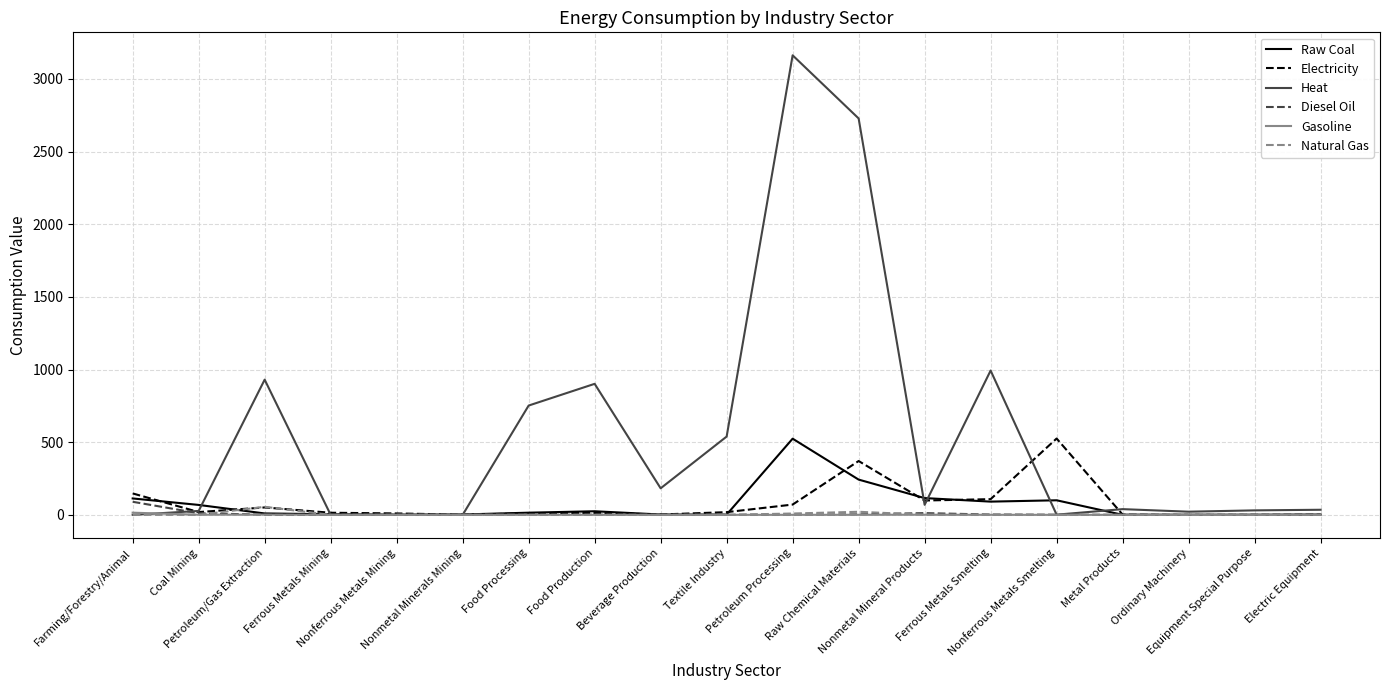

What is the difference between the Natural Gas values at Ferrous Metals Smelting and Beverage Production?

0.1